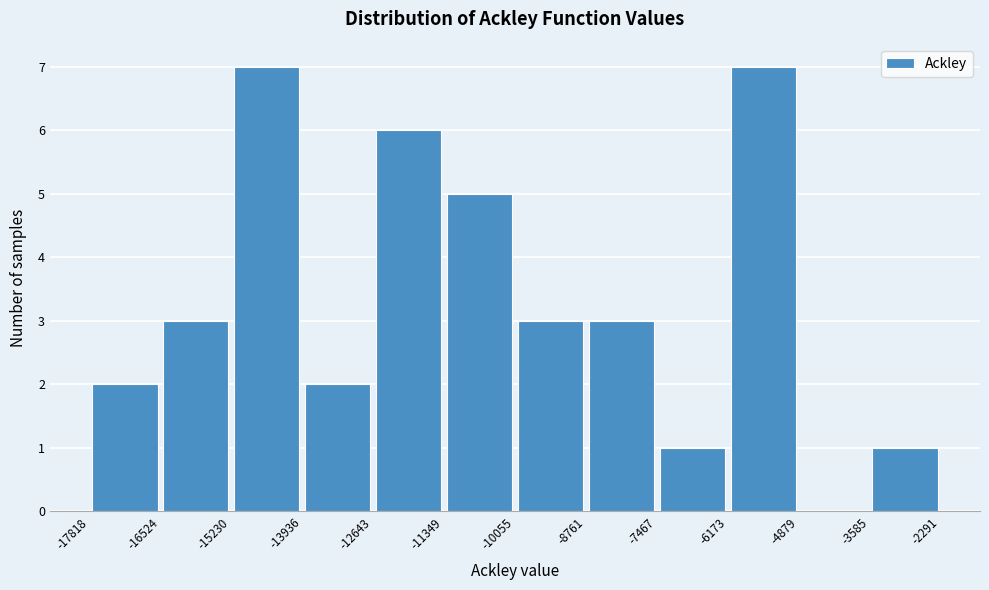

Reading left to right, transcribe this chart: for each bar, give the range it covers on the x-axis and its height. The values are not printed on the chart, so give them approximately, as read against the axis.

-17818 to -16524: 2
-16524 to -15230: 3
-15230 to -13936: 7
-13936 to -12643: 2
-12643 to -11349: 6
-11349 to -10055: 5
-10055 to -8761: 3
-8761 to -7467: 3
-7467 to -6173: 1
-6173 to -4879: 7
-4879 to -3585: 0
-3585 to -2291: 1